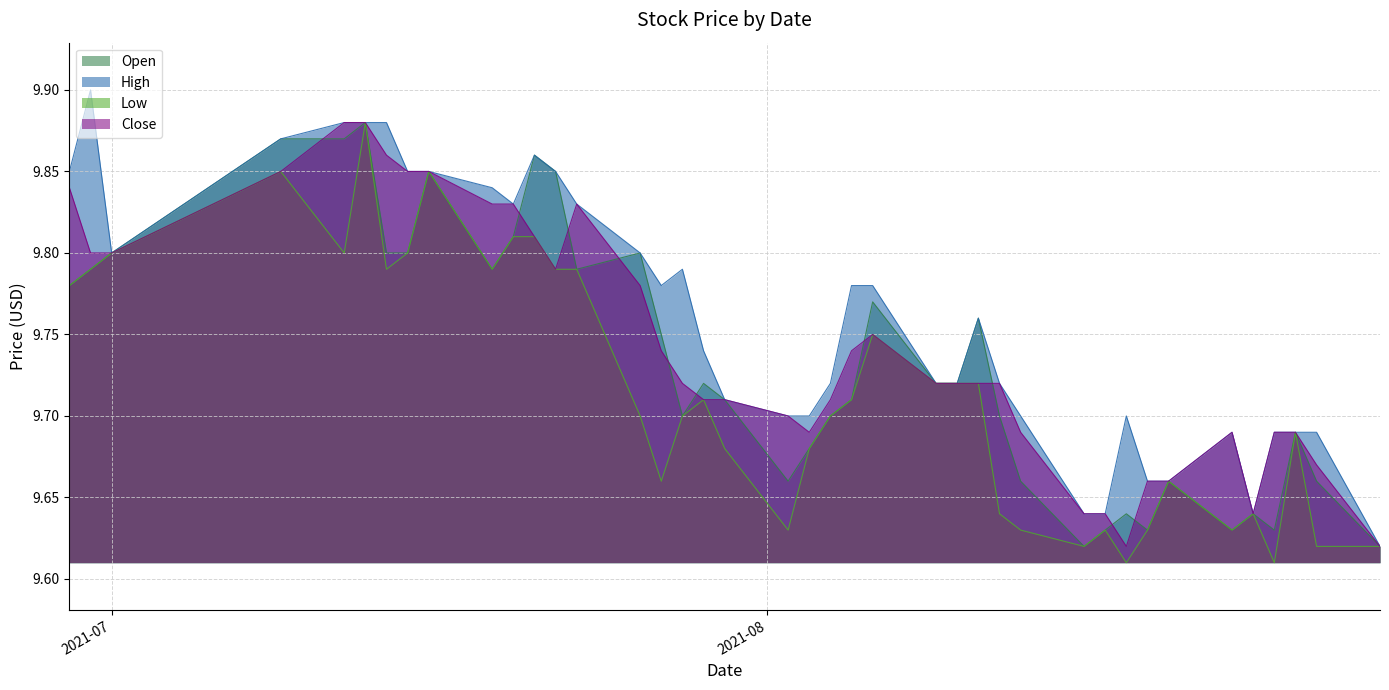

Rank the series by their average value, from highest to lowest.

High, Close, Open, Low